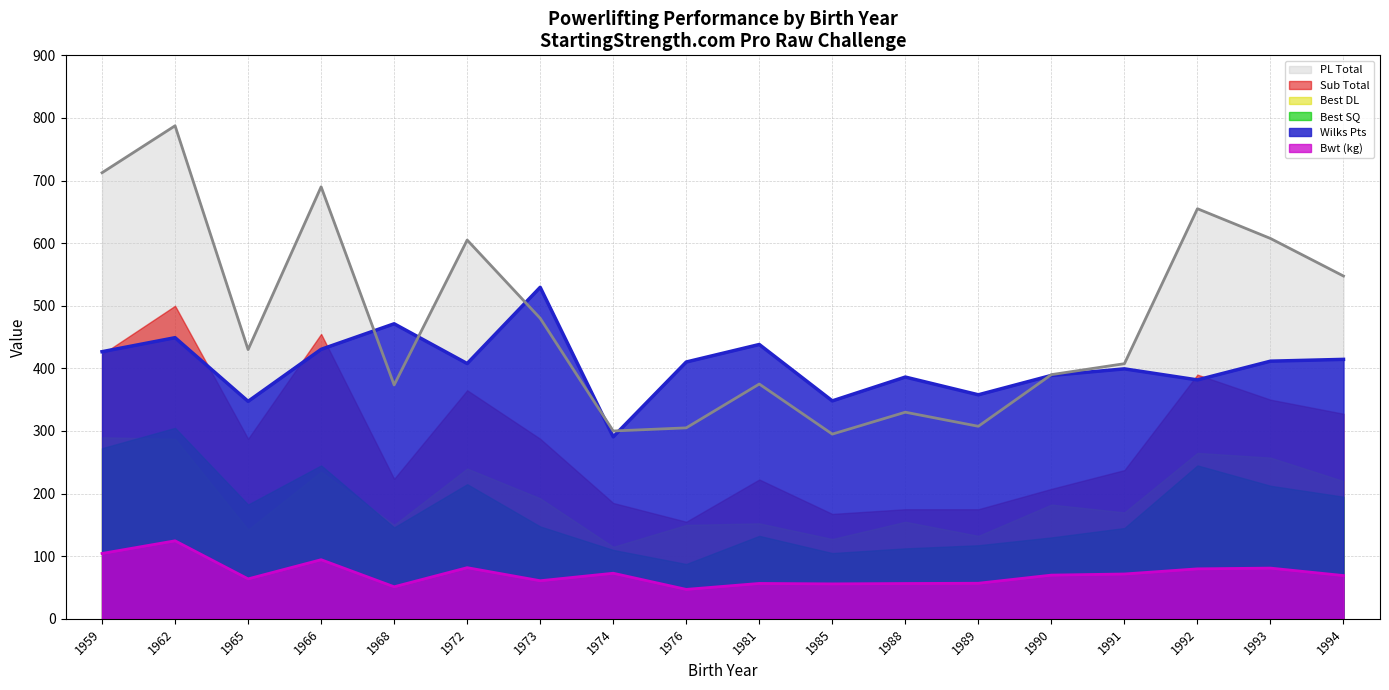

In Bwt (kg), how many points are lower than both neighbors (excluding endpoints)?

5